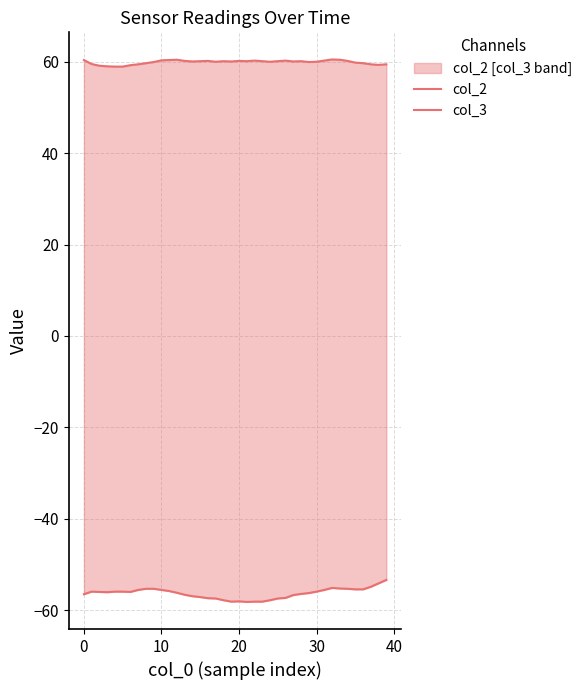

Which series has the widest spread of values?

col_3